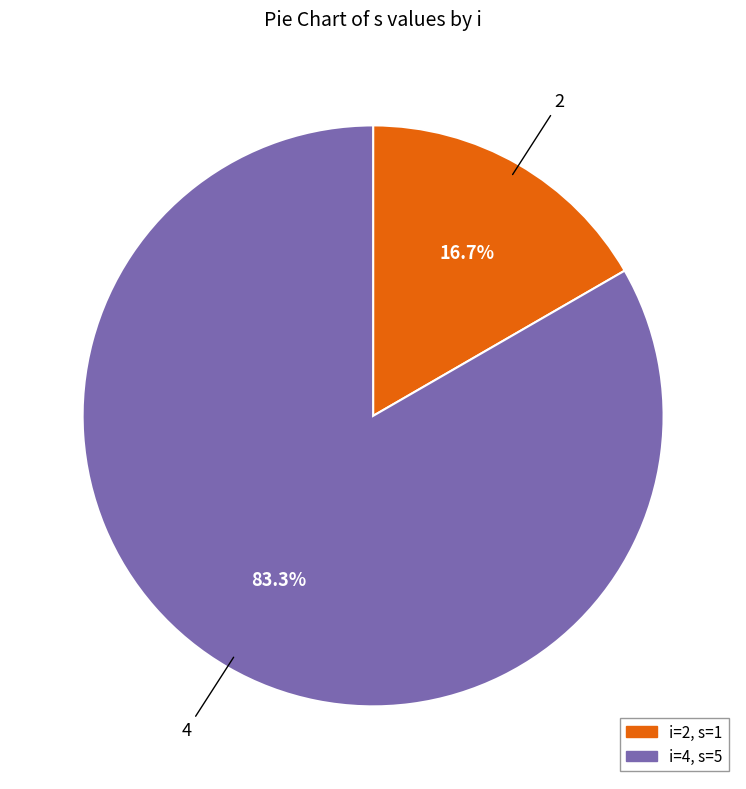

Is there any slice that represents more than half of the pie?

Yes